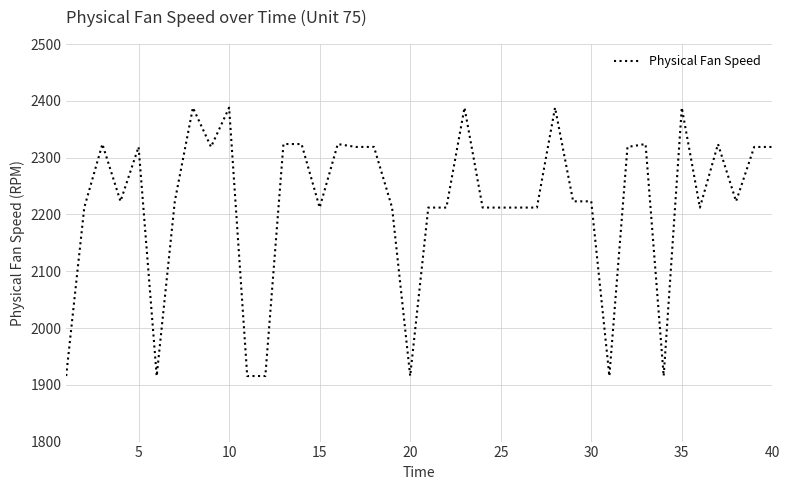

What is the difference between the maximum and minimum values?

472.6